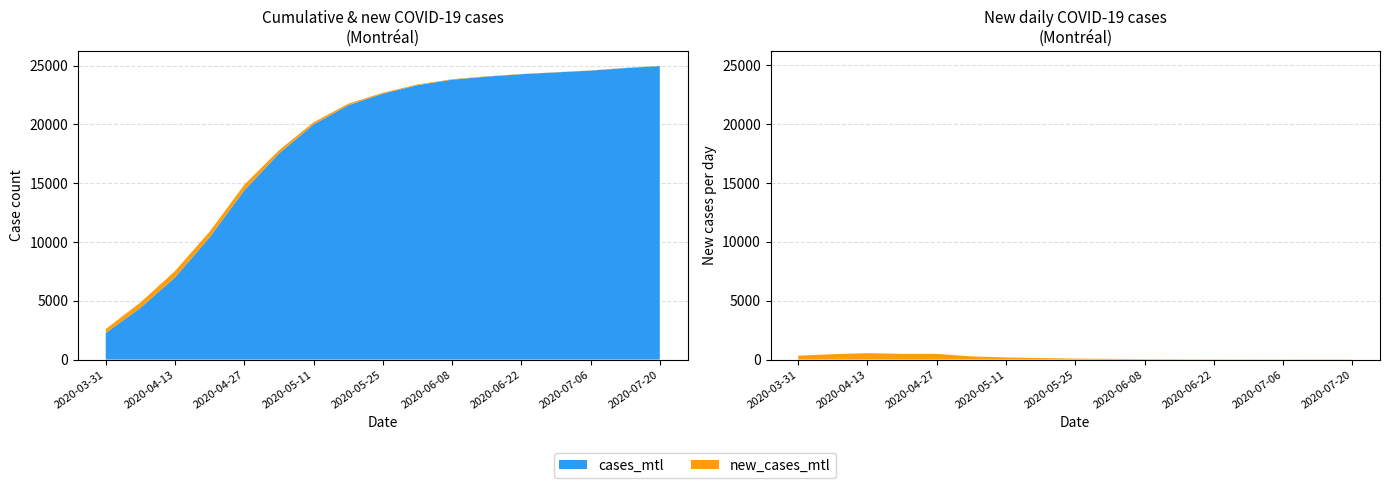

What are all the series names shown in the legend?

cases_mtl, new_cases_mtl